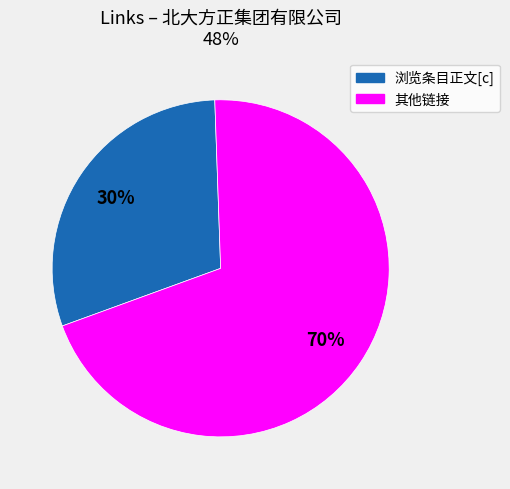

Is there any slice that represents more than half of the pie?

Yes